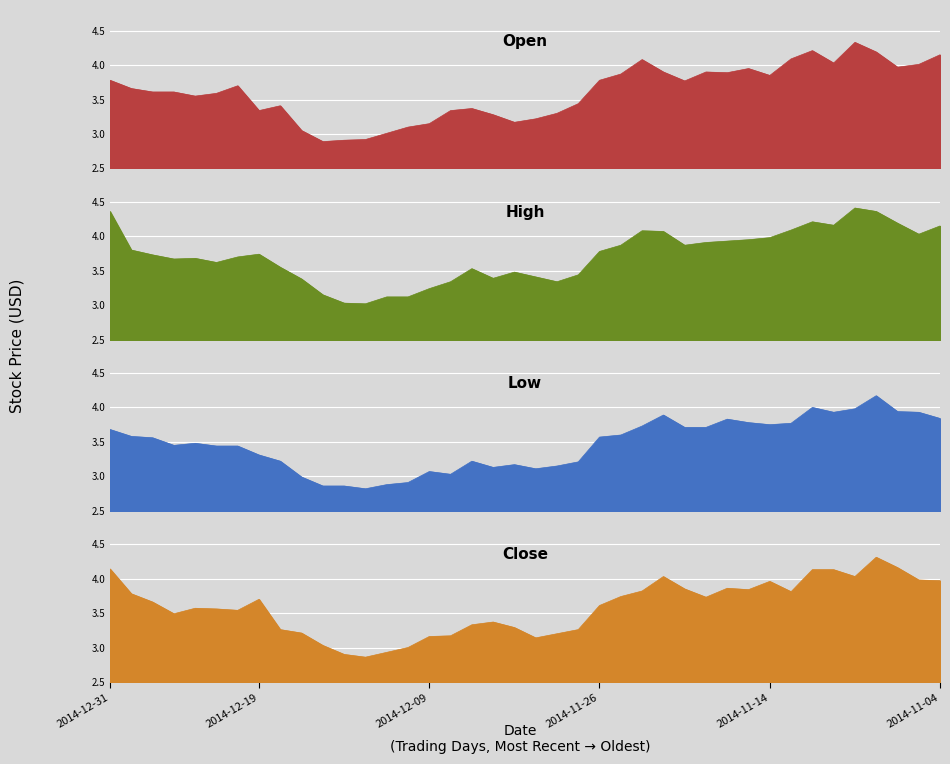

Where does the Close series first go above 3?

2014-12-31